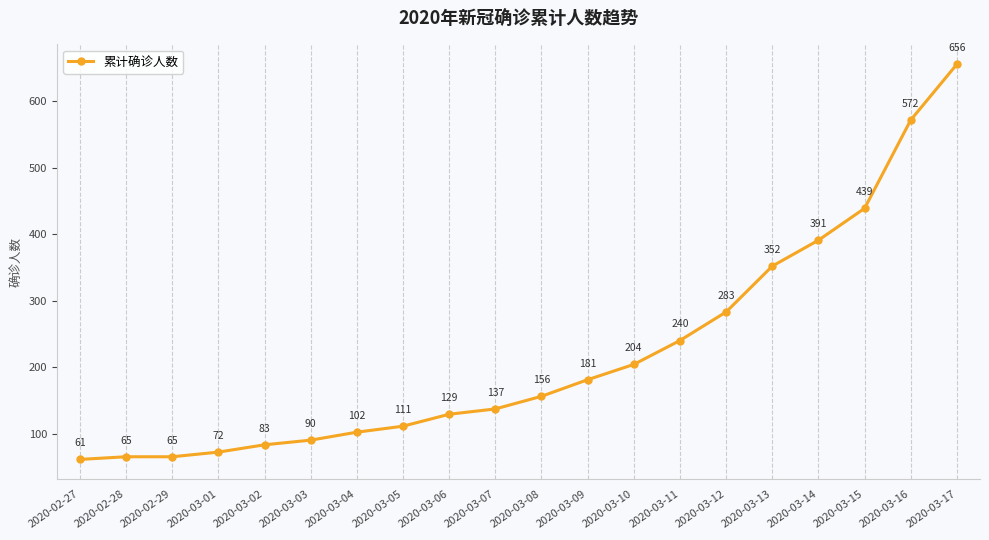

Reading left to right, transcribe all the data shown in this chart.

2020-02-27=61	2020-02-28=65	2020-02-29=65	2020-03-01=72	2020-03-02=83	2020-03-03=90	2020-03-04=102	2020-03-05=111	2020-03-06=129	2020-03-07=137	2020-03-08=156	2020-03-09=181	2020-03-10=204	2020-03-11=240	2020-03-12=283	2020-03-13=352	2020-03-14=391	2020-03-15=439	2020-03-16=572	2020-03-17=656